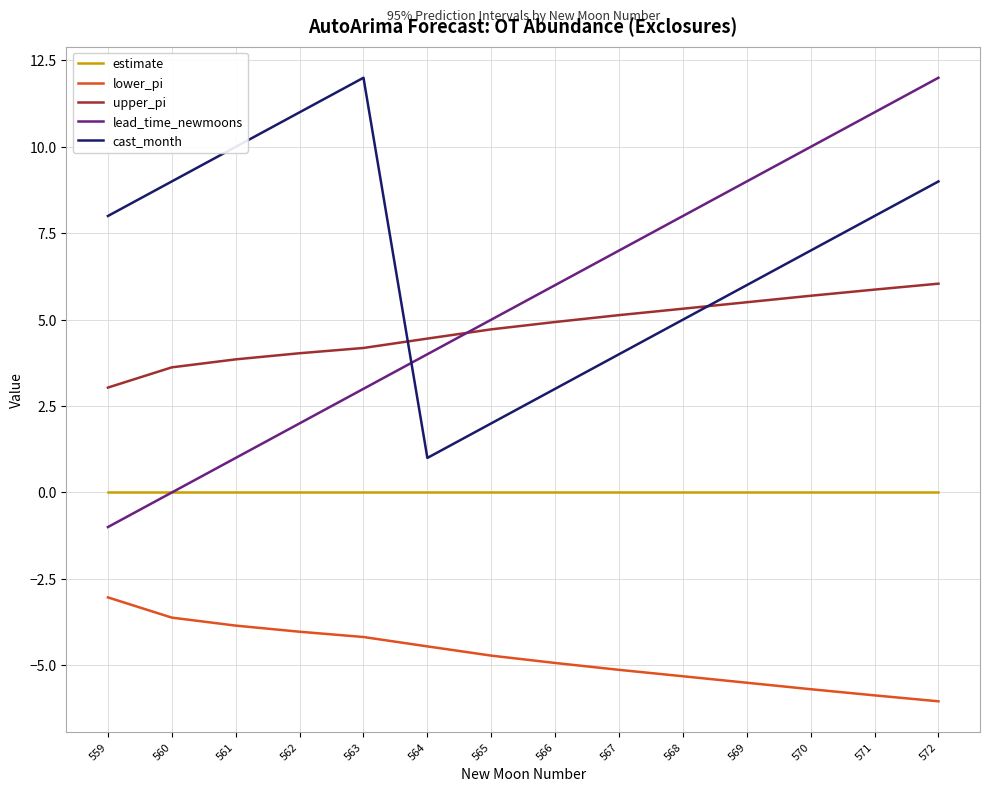

What are all the series names shown in the legend?

estimate, lower_pi, upper_pi, lead_time_newmoons, cast_month